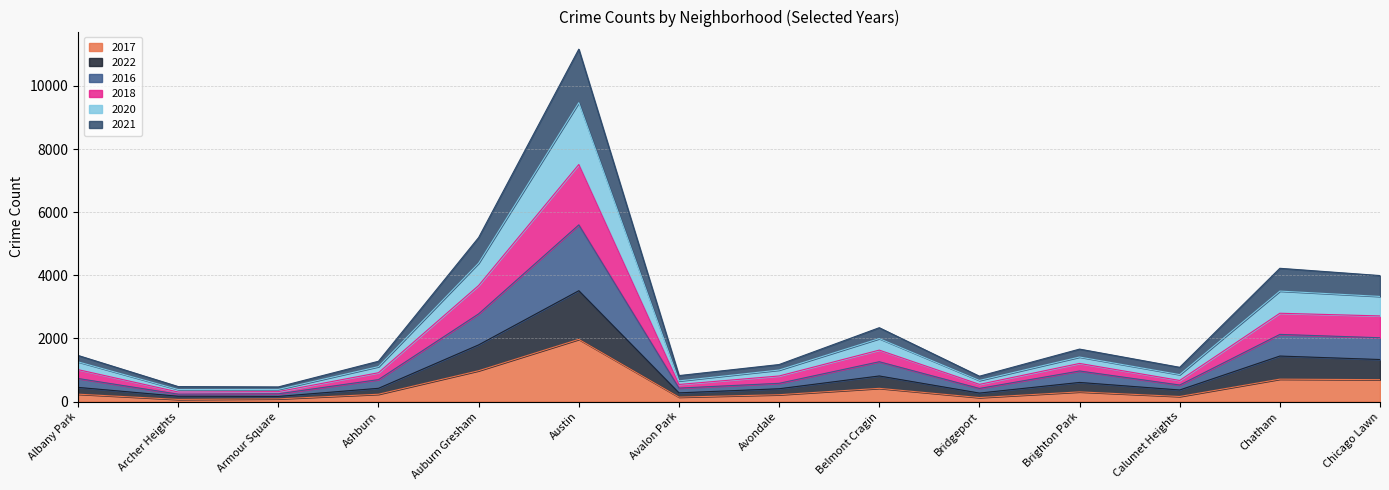

Which has a higher value, Albany Park or Auburn Gresham?

Auburn Gresham